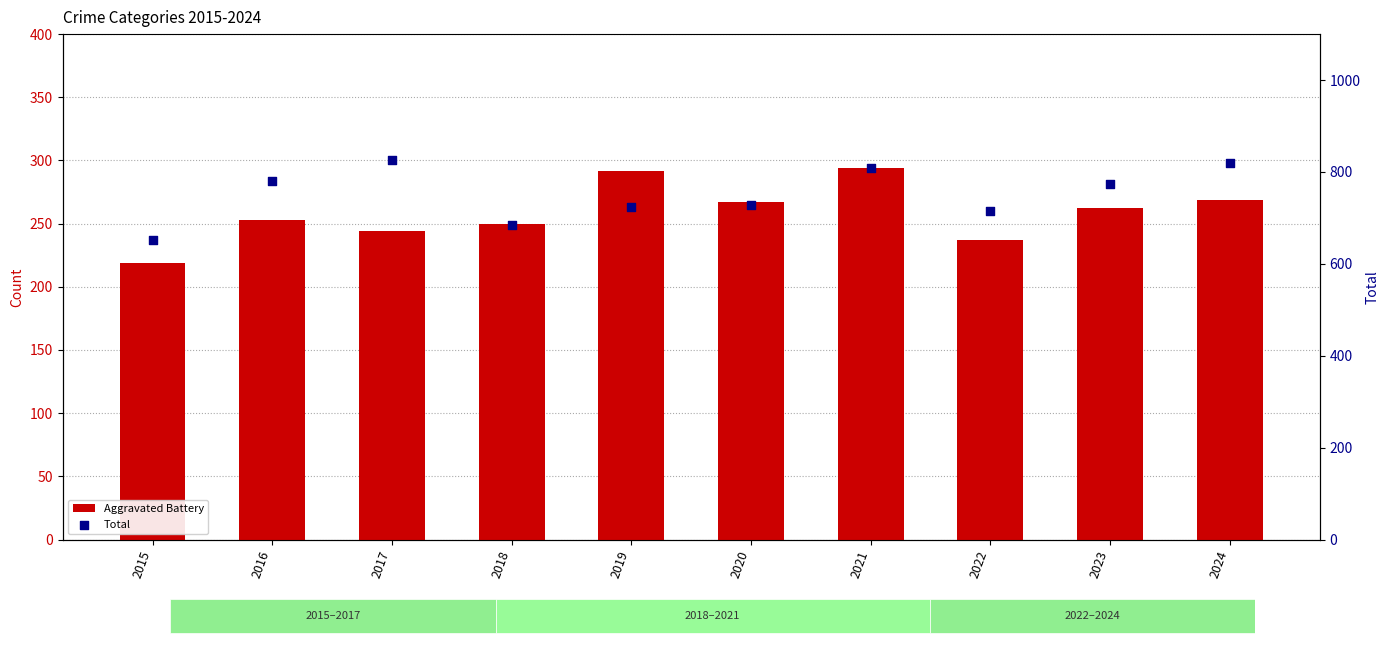

At how many categories does at least one series exceed 637?

10